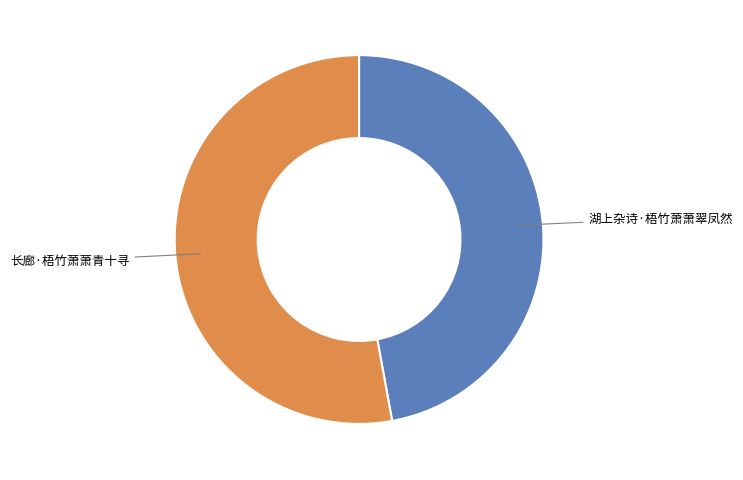

Is there a majority slice in this chart?

Yes